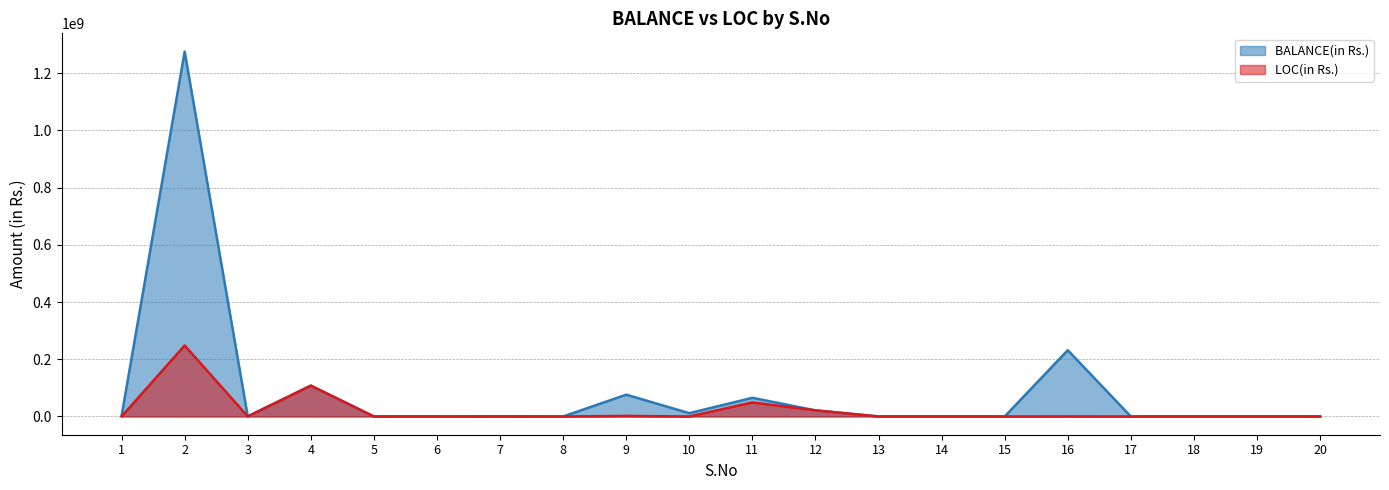

What is the value of the LOC(in Rs.) point at the 3rd from the left?

197531